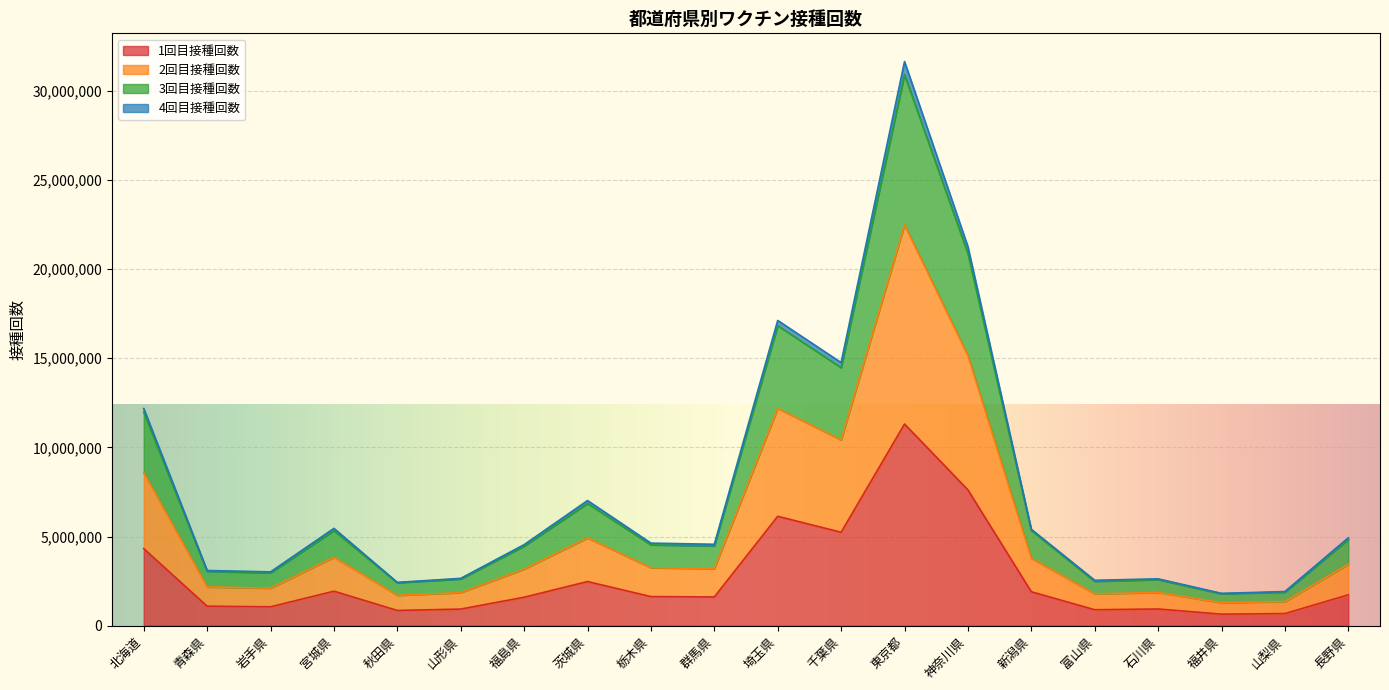

At which category is the sum across all series the highest?

東京都